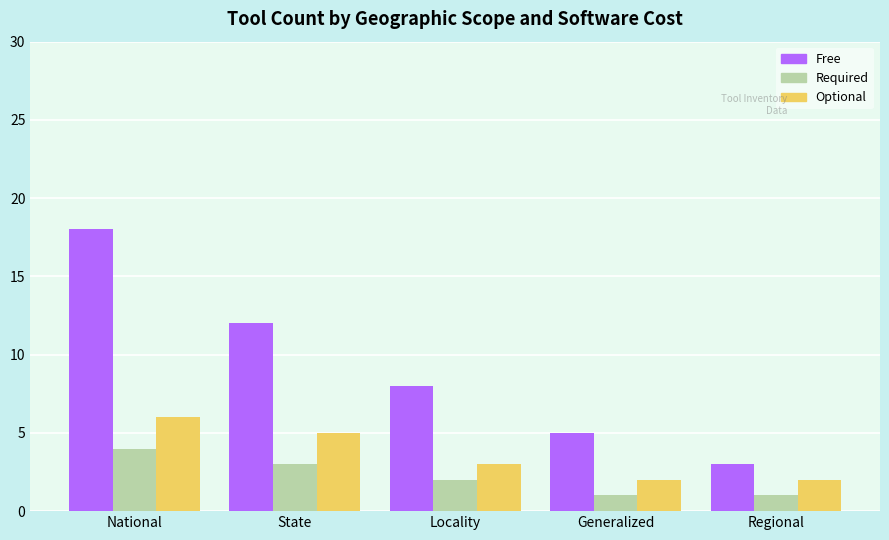

Is the value of Optional at Generalized greater than the value of Free at Locality?

No